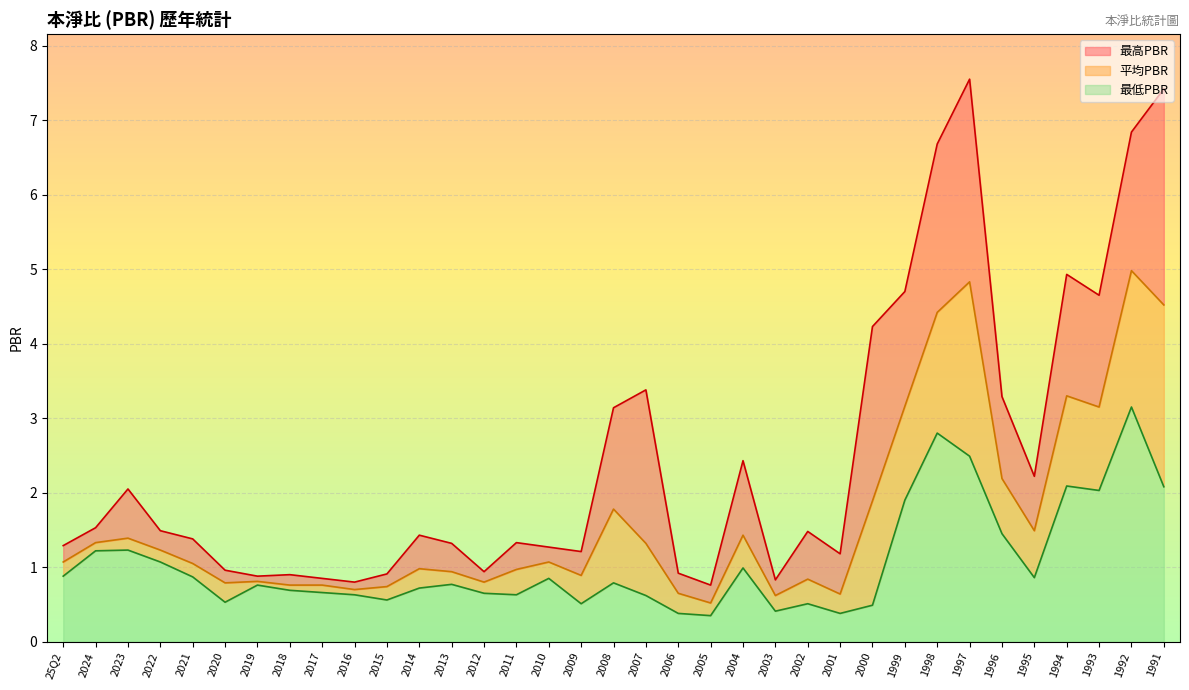

At which label does 平均PBR first exceed 1?

25Q2